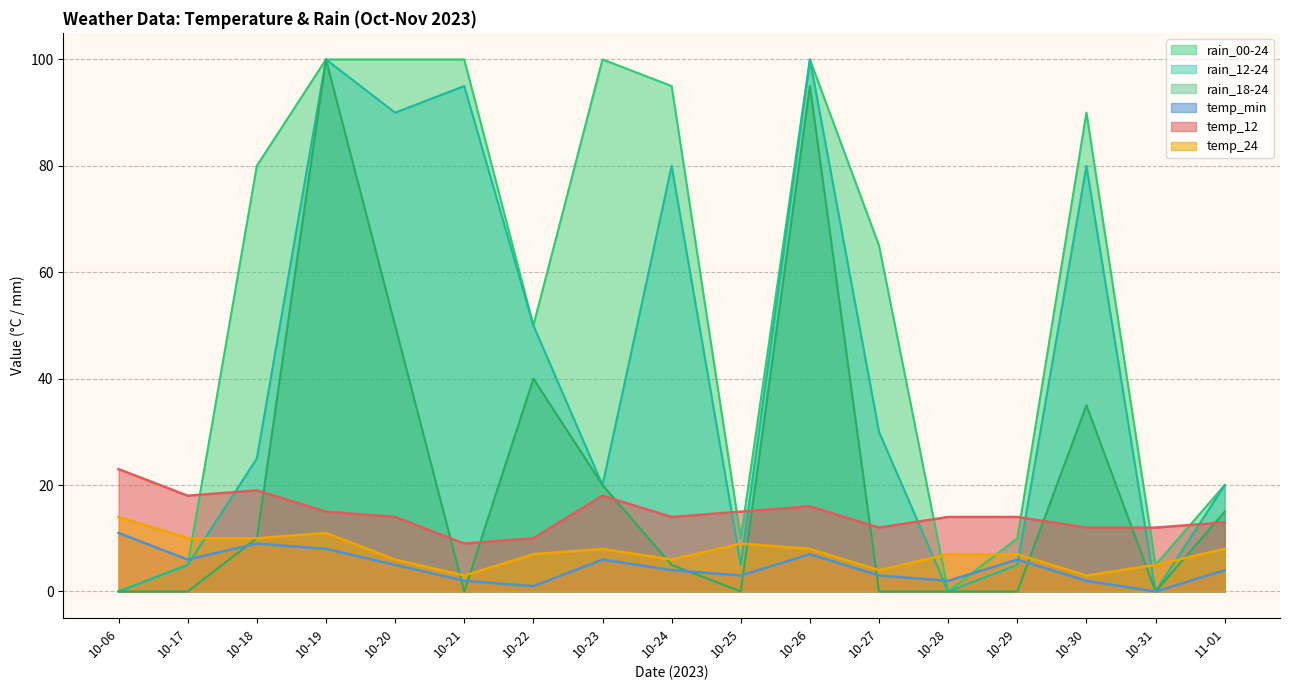

The value of temp_min at 10-30 is 3. True or false?

False